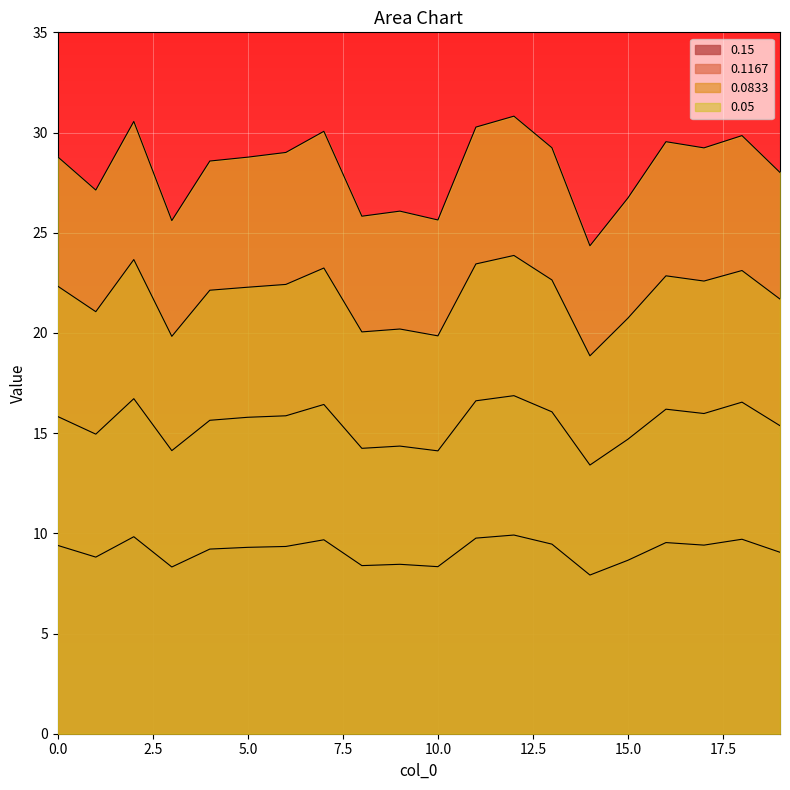

Where is the first local maximum for 0.0833?

2